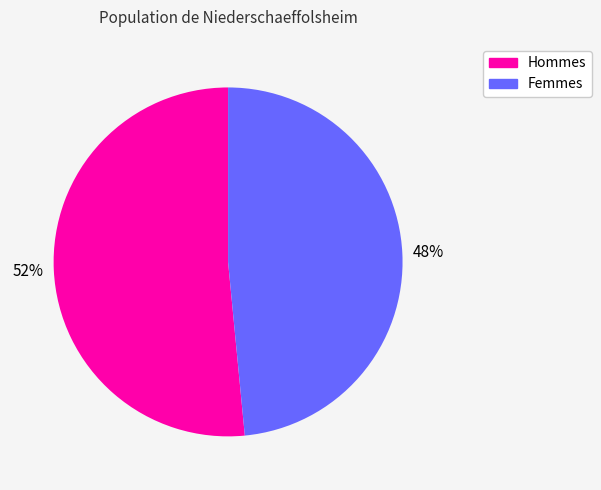

To the nearest percent, what is the average slice percentage?

50%